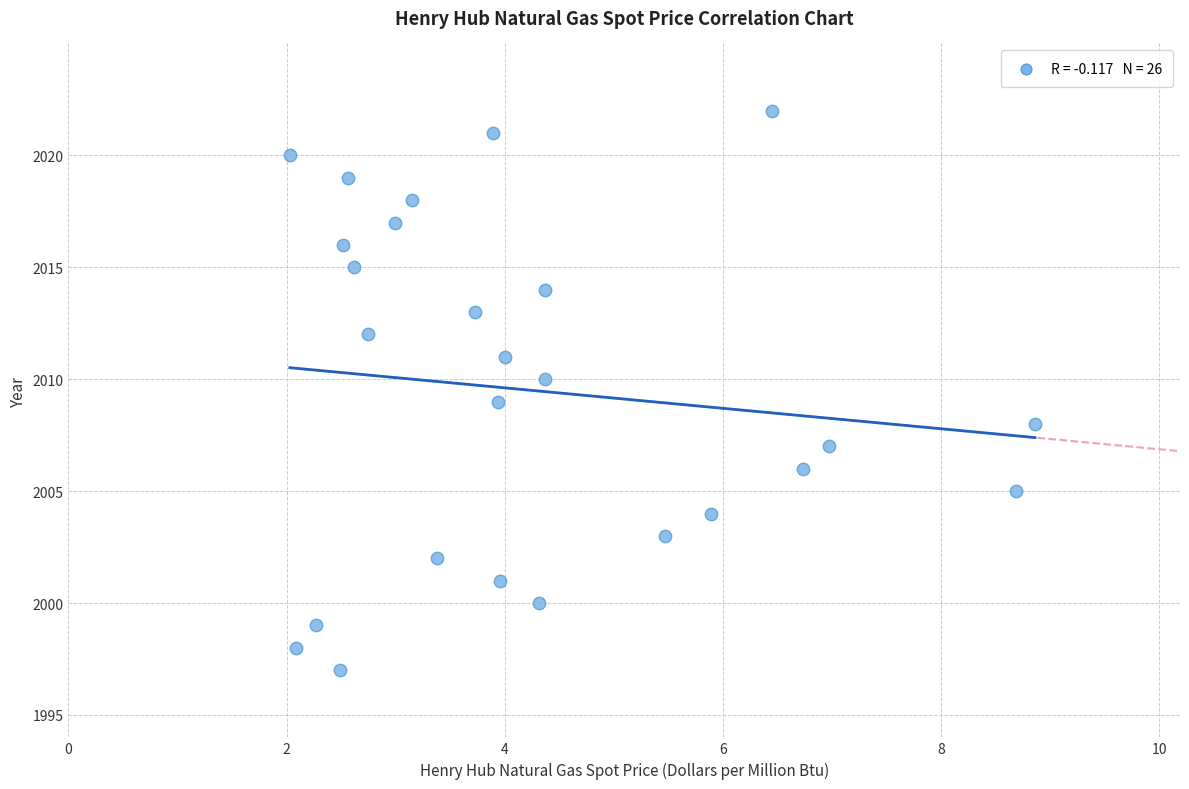

What is the range of Y values (max minus min)?

25